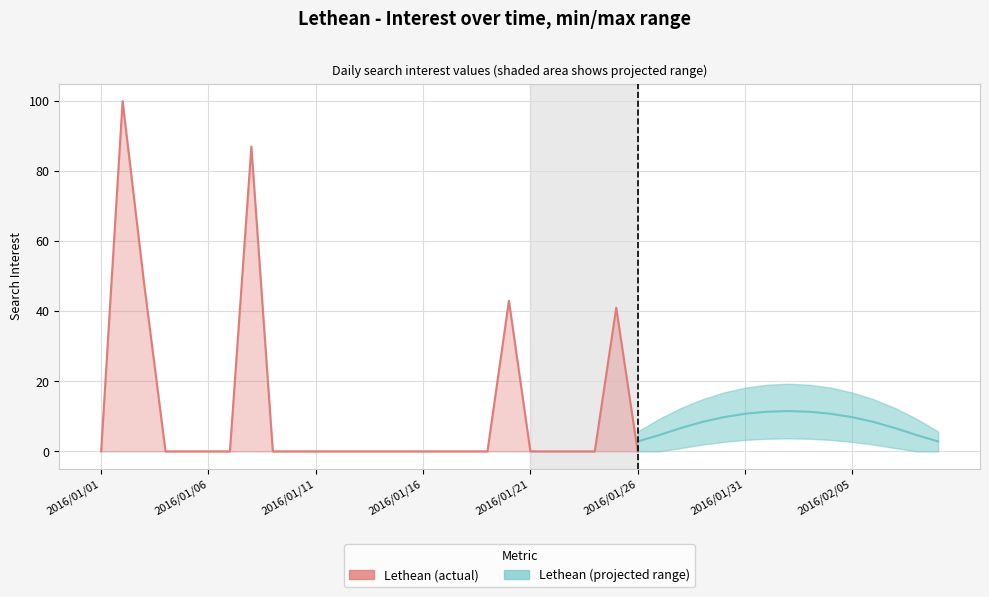

How many lines are shown in the chart?

1